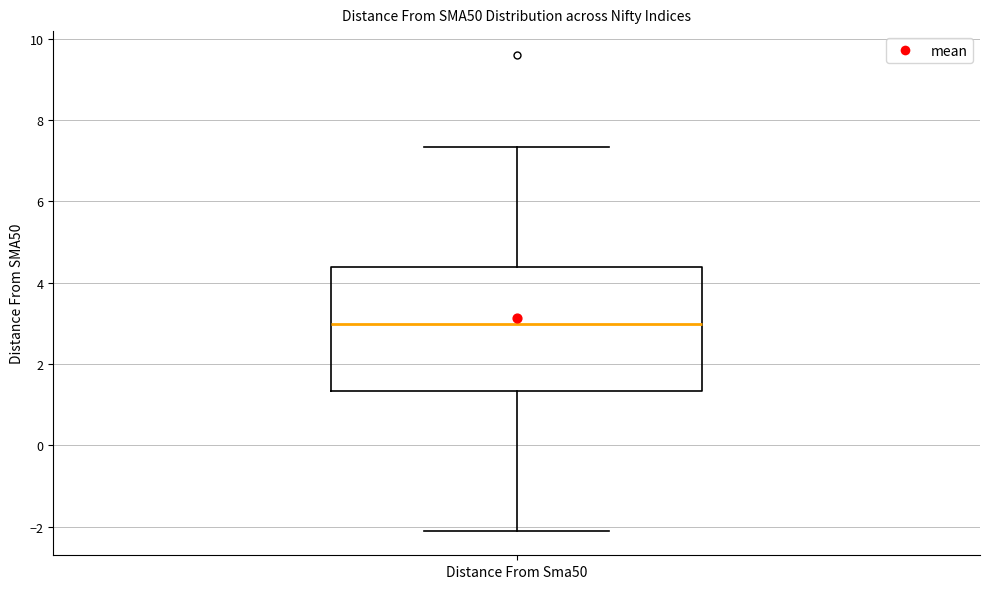

Read this box plot against the y-axis: the position of the median line, the range covered by the box, and the ends of both whiskers. The values are not printed on the chart, so give them approximately, as read against the axis.

median 3.0, box 1.4 to 4.4, whiskers -2.2 to 7.4